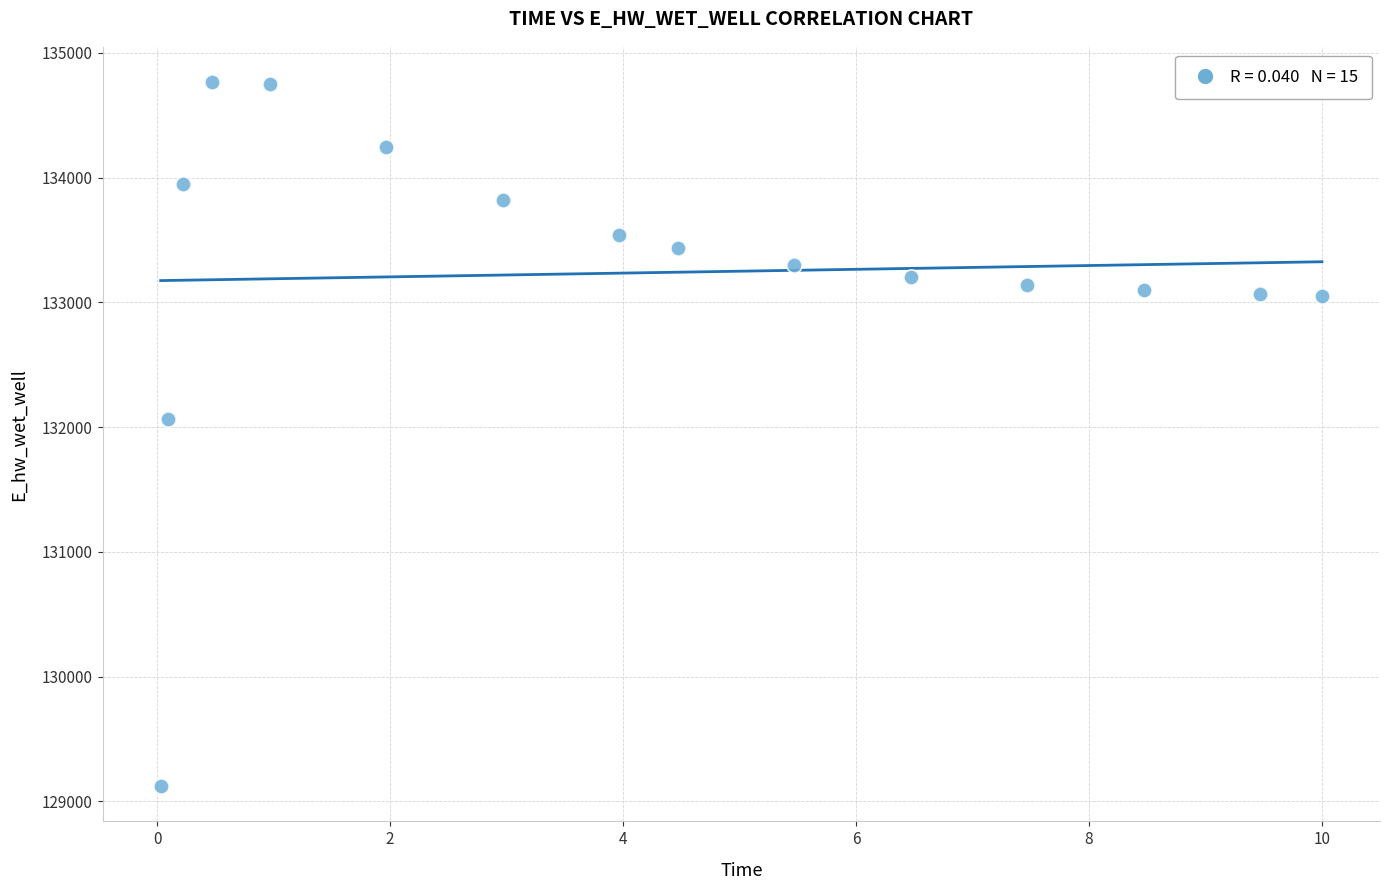

What is the range of Y values (max minus min)?

5643.1